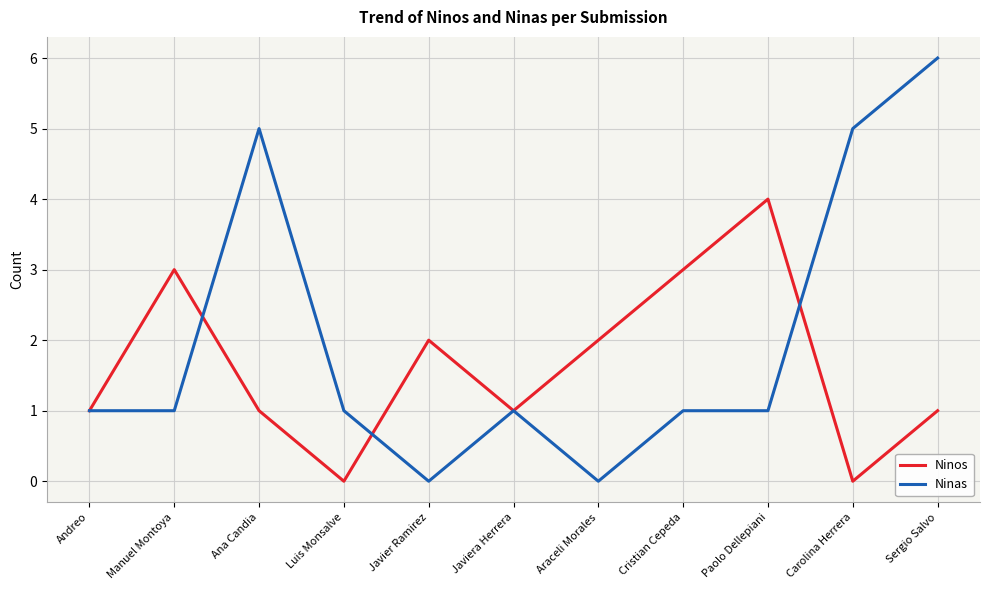

Between Luis Monsalve and Paolo Dellepiani, which series saw the biggest shift?

Ninos